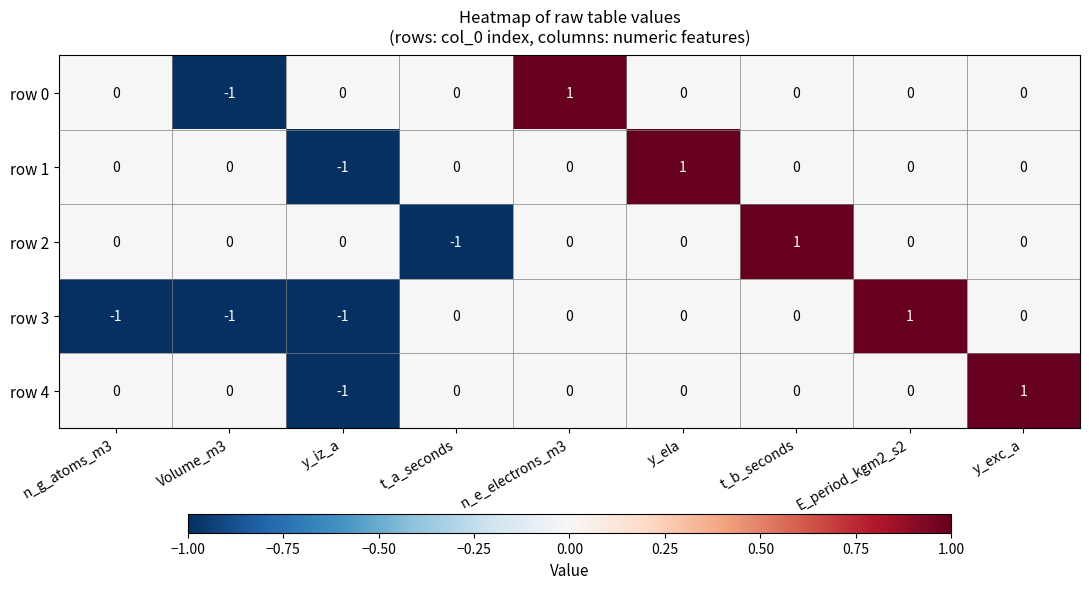

Between Volume_m3 and n_e_electrons_m3, which series saw the biggest shift?

row 0